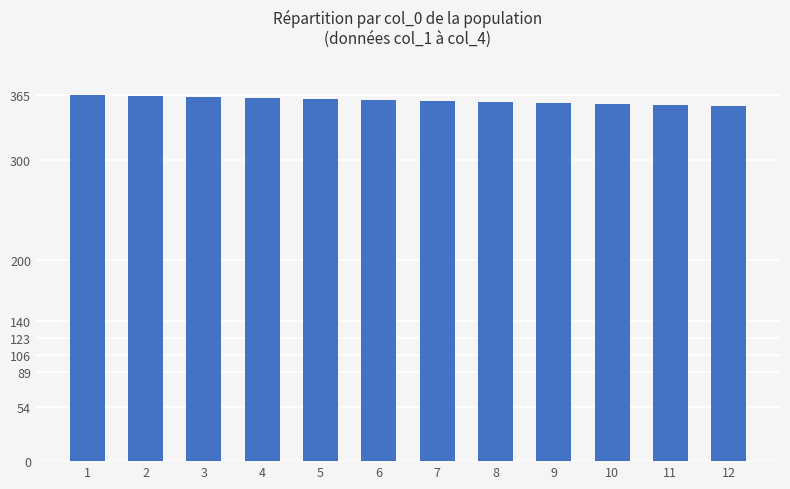

What is the greatest value displayed?

365